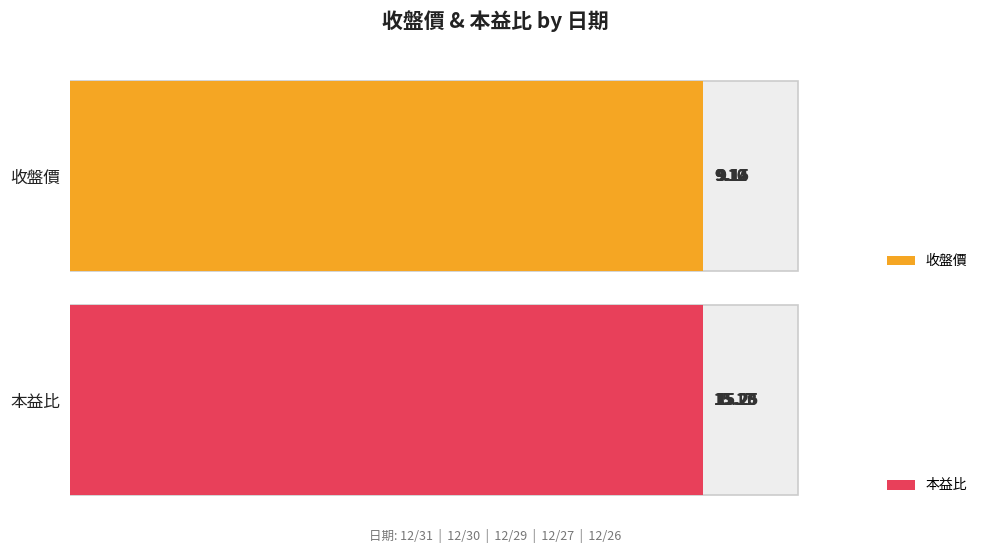

How many series are shown in this chart?

2